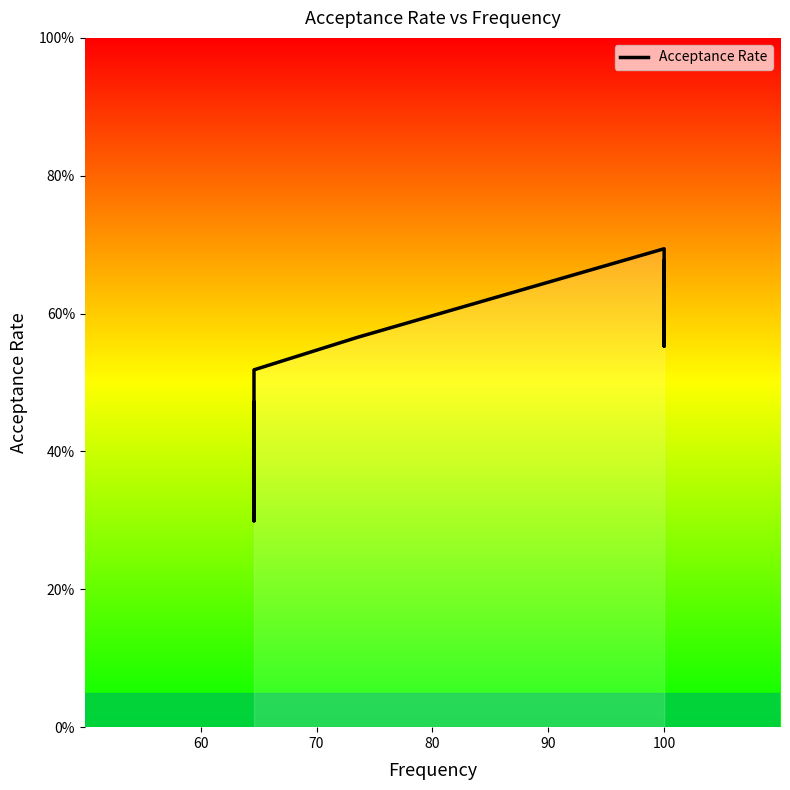

What is the sum of all values?

3.8